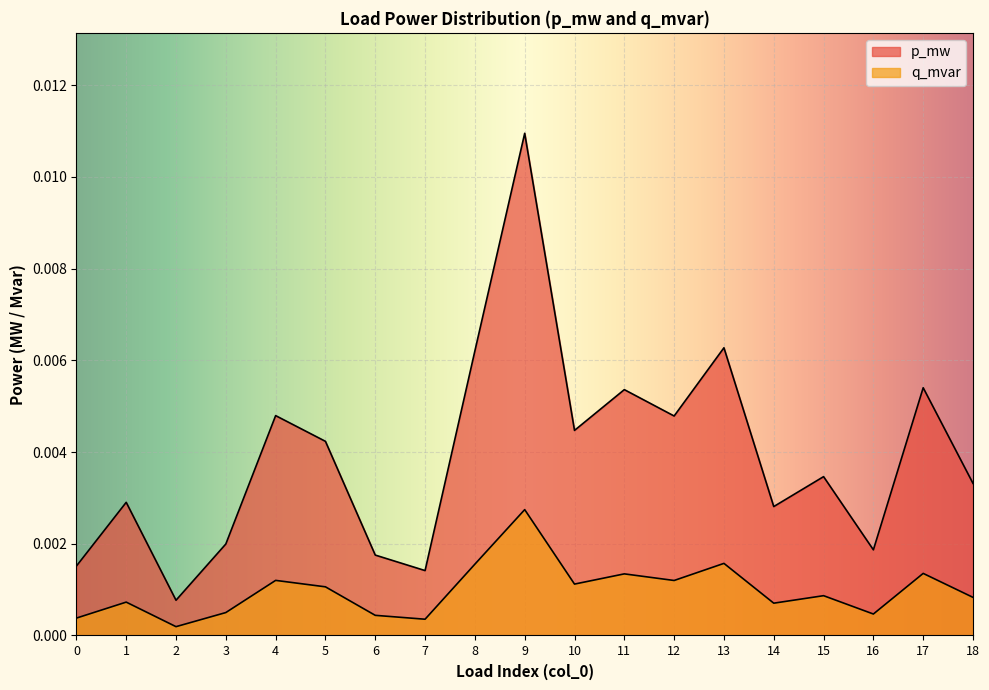

How many distinct data groups are displayed?

2